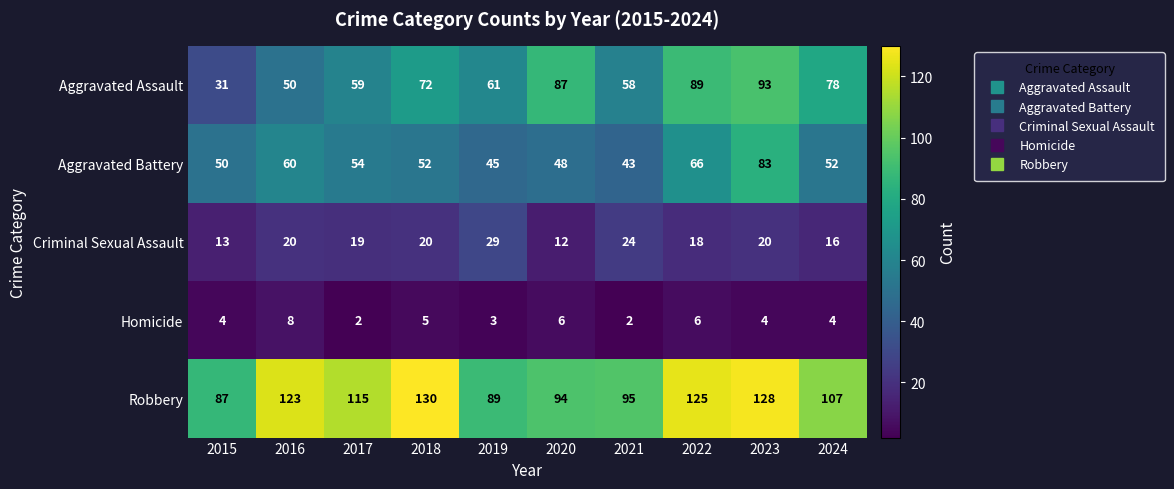

What is the greatest value displayed?

130